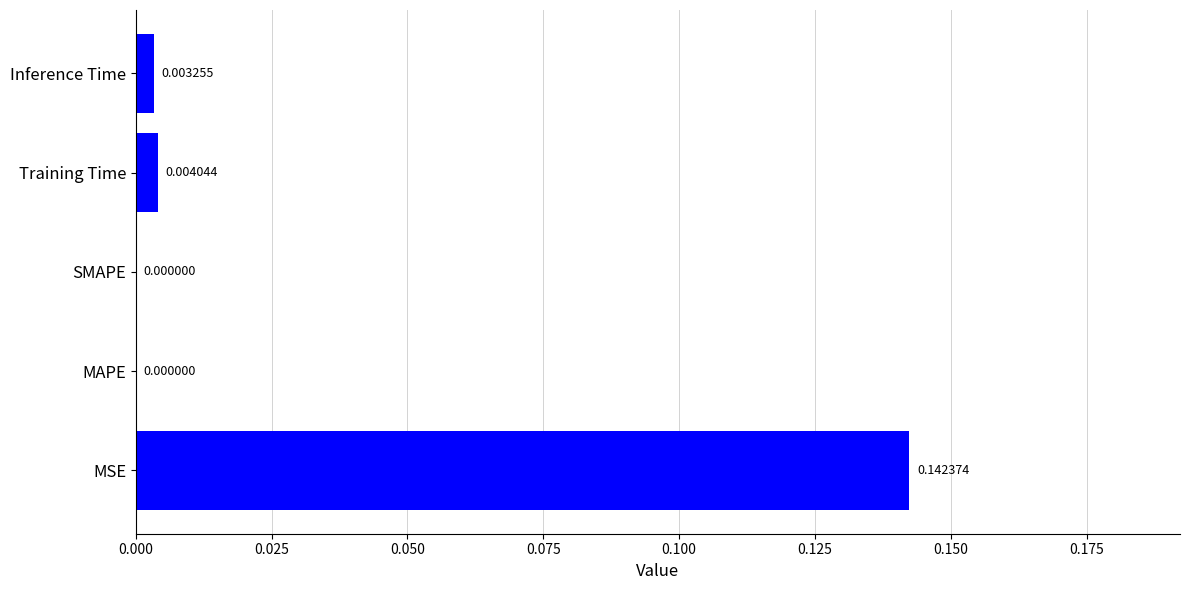

How many positive values are there?

3